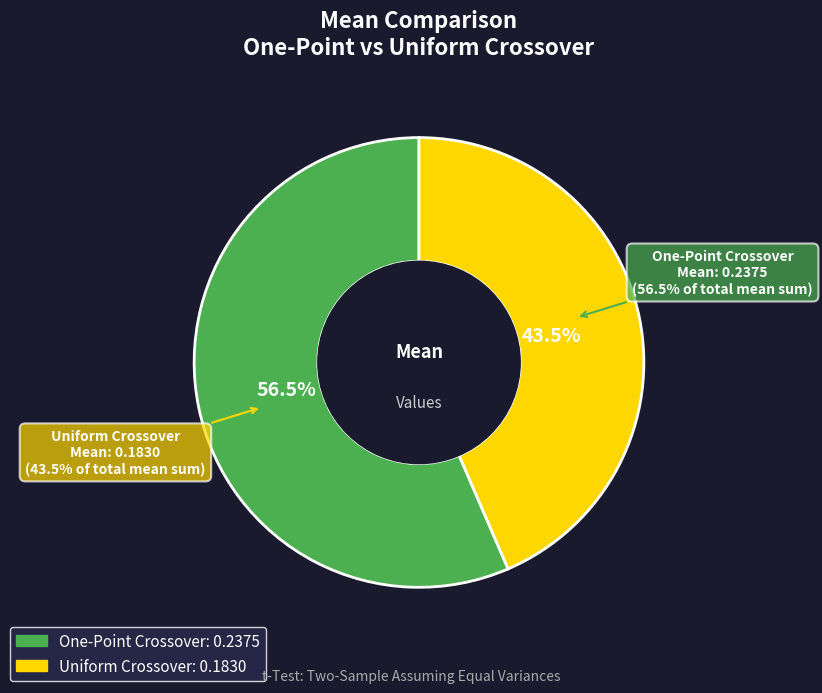

Which category has the smallest portion of the pie?

Uniform Crossover